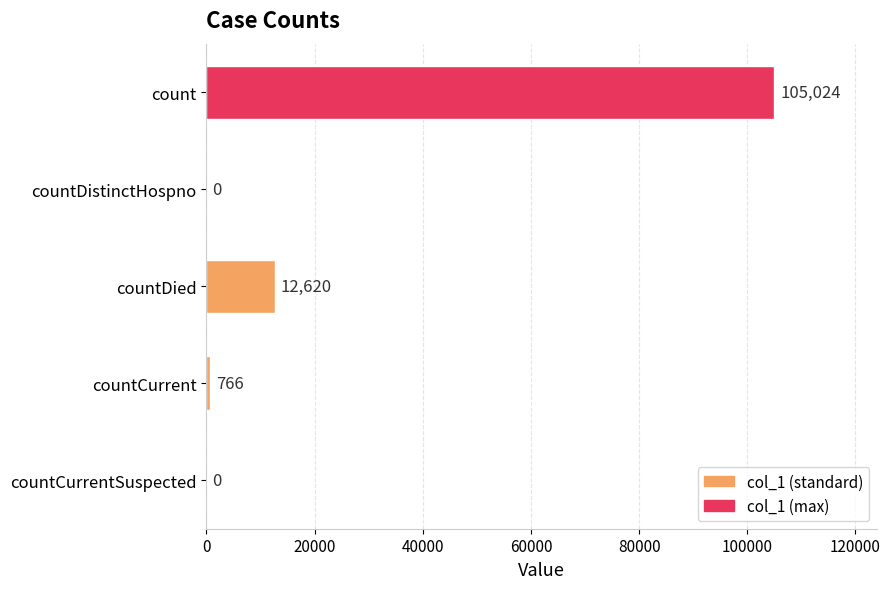

What is the sum of all values?

118410